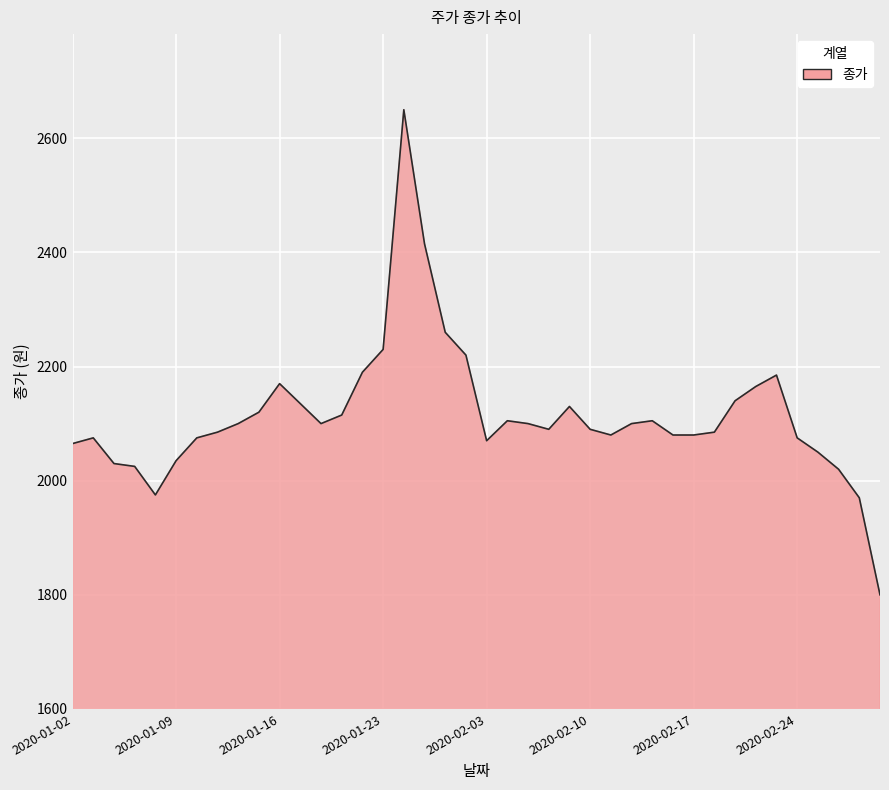

Does the chart display data point markers on the line(s)?

No